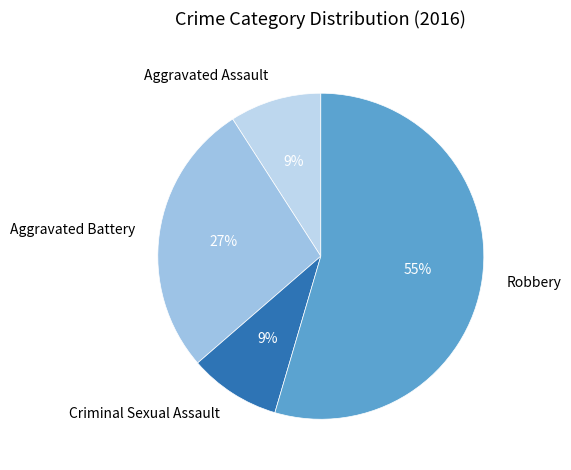

How many segments does this pie chart have?

4